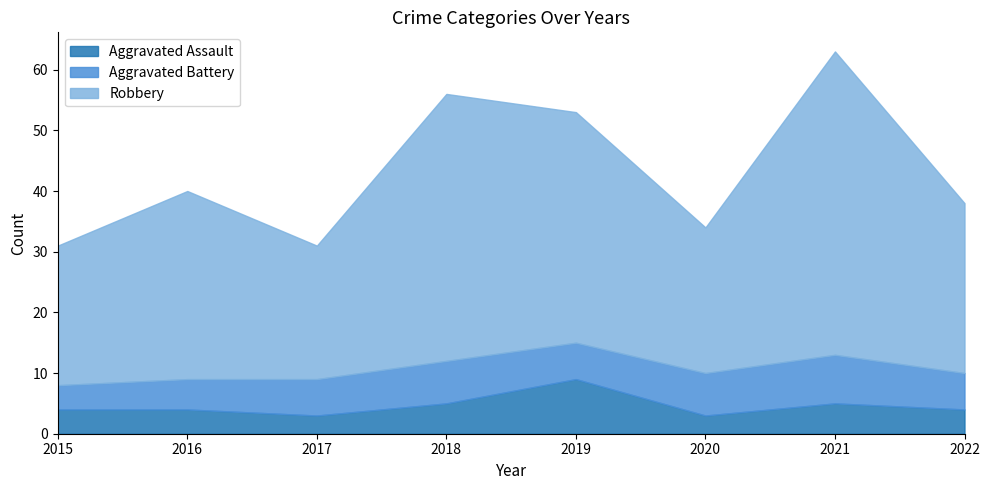

At which category is the sum across all series the highest?

2021